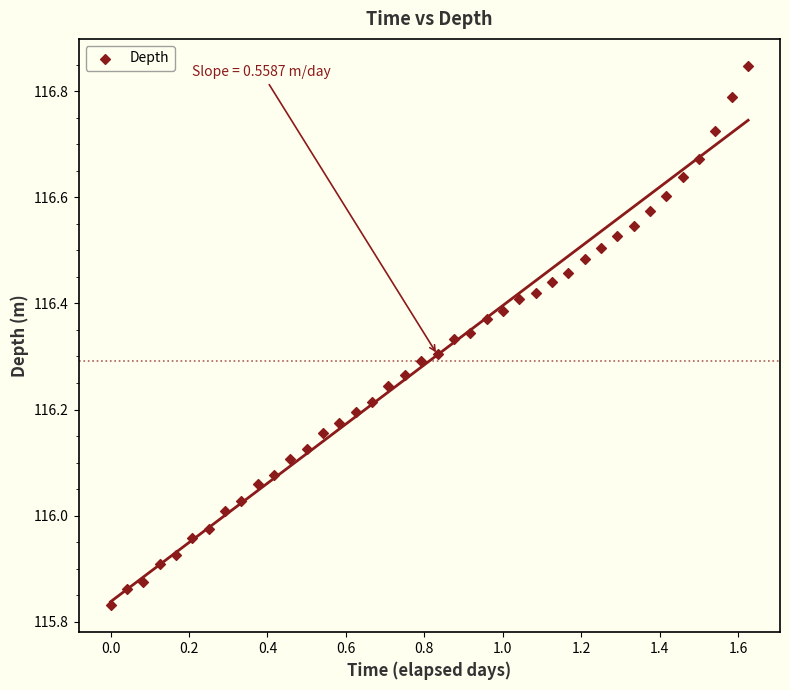

What is the range of X values (max minus min)?

1.6